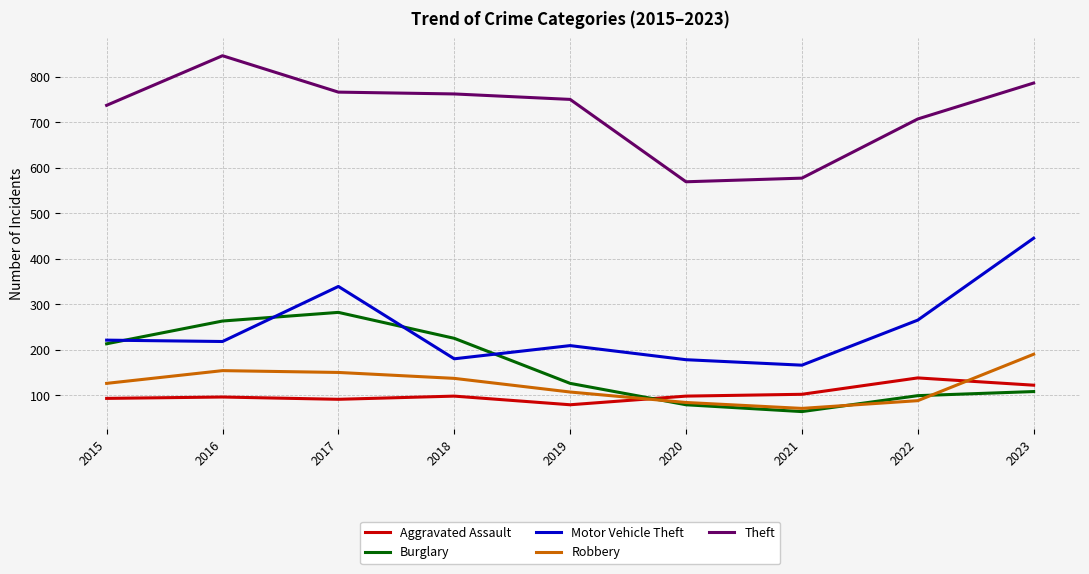

Does the chart have visible grid lines?

Yes